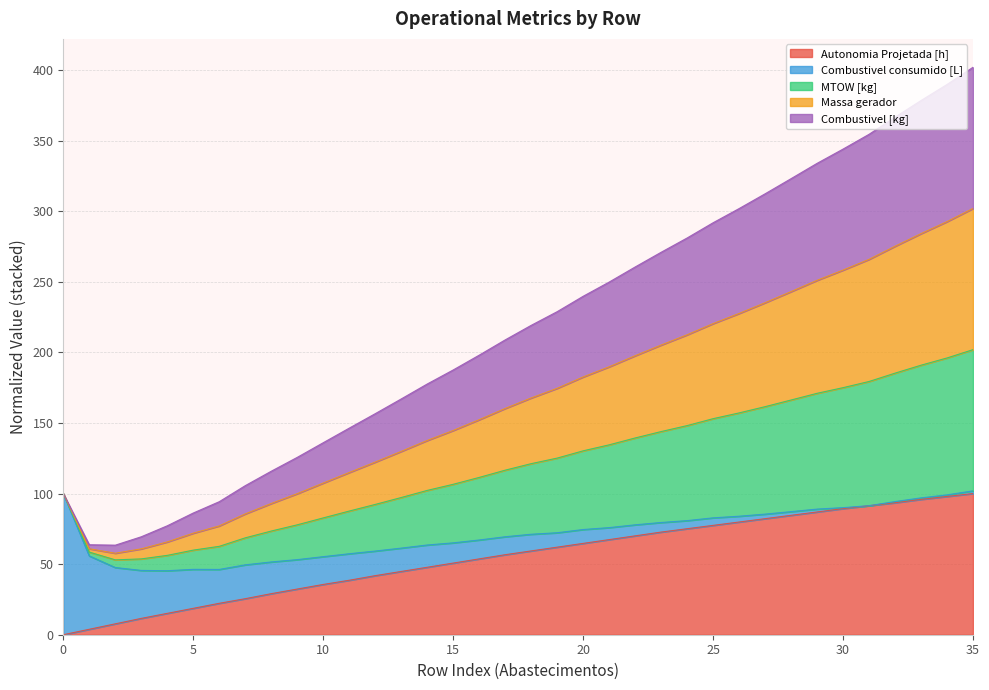

What are all the series names shown in the legend?

Autonomia Projetada [h], Combustivel consumido [L], MTOW [kg], Massa gerador, Combustivel [kg]